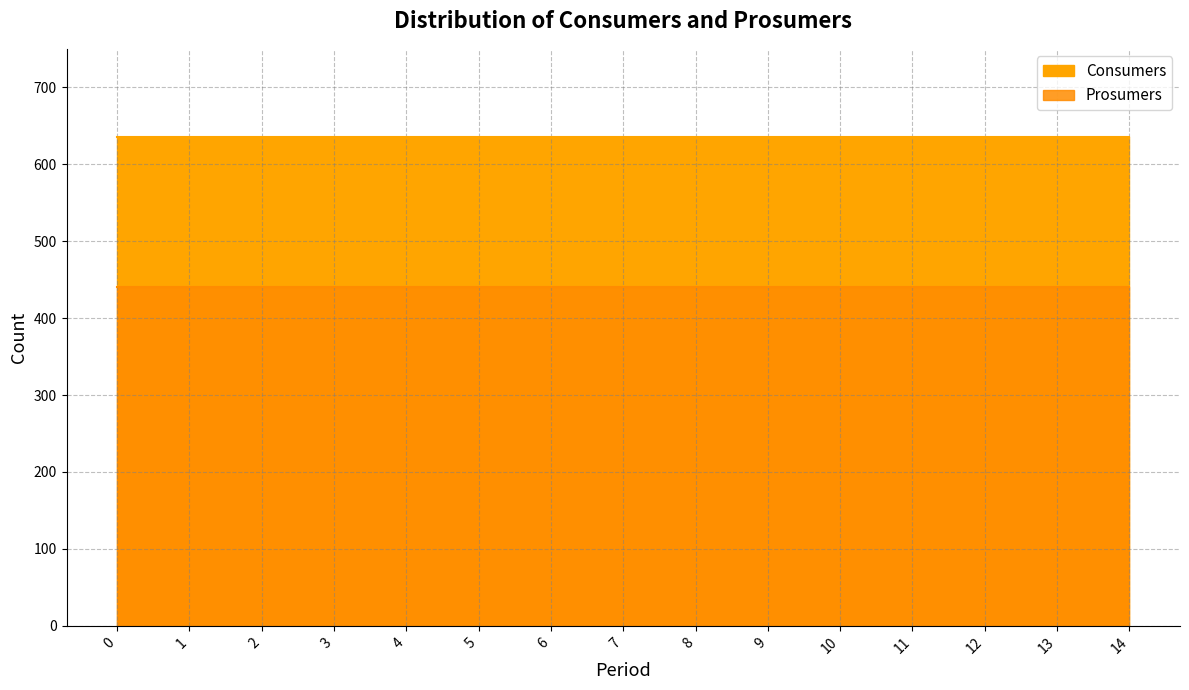

What is the total value across all series at 0?

1075